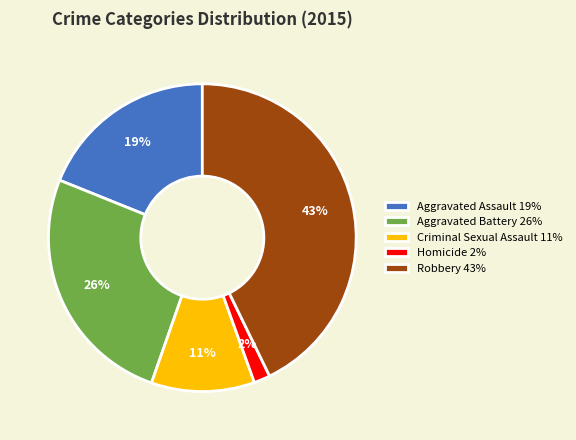

The Aggravated Battery slice represents 33% of the pie. True or false?

False